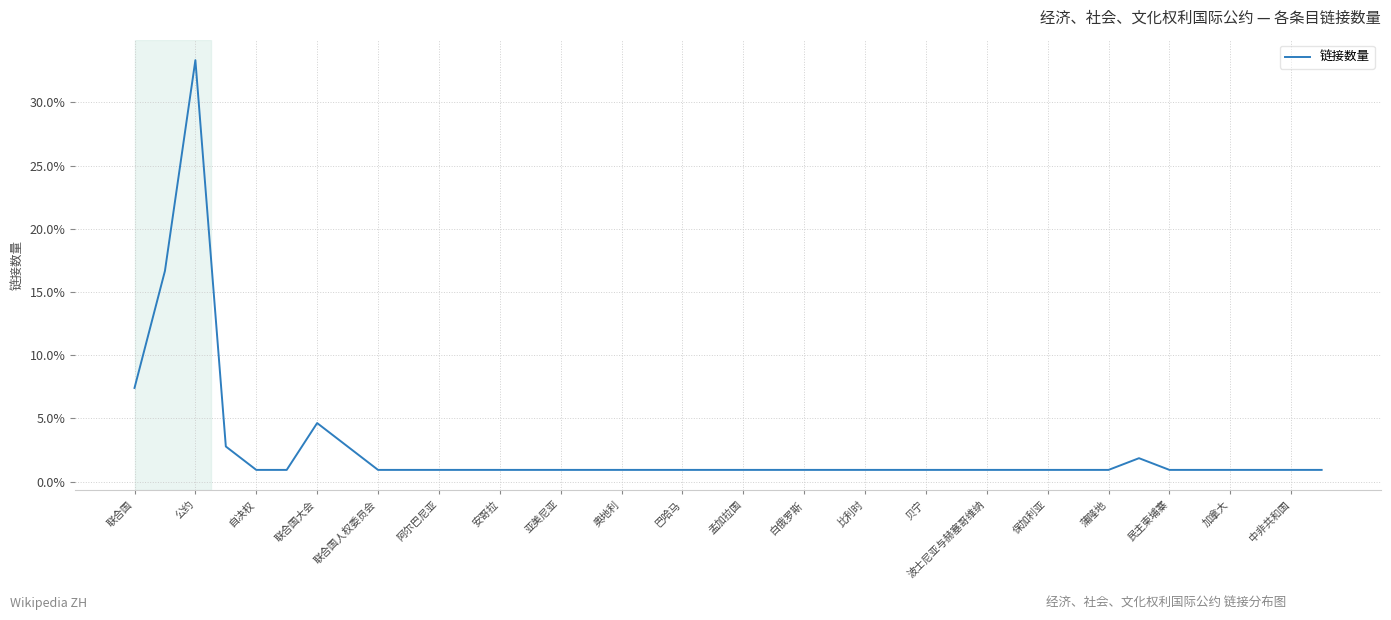

Reading right to left, list all the values displayed in this chart.

0.0	0.0	0.0	0.0	0.0	0.0	0.0	0.0	0.0	0.0	0.0	0.0	0.0	0.0	0.0	0.0	0.0	0.0	0.0	0.0	0.0	0.0	0.0	0.0	0.0	0.0	0.0	0.0	0.0	0.0	0.0	0.0	0.0	0.0	0.0	0.0	0.0	0.3	0.2	0.1